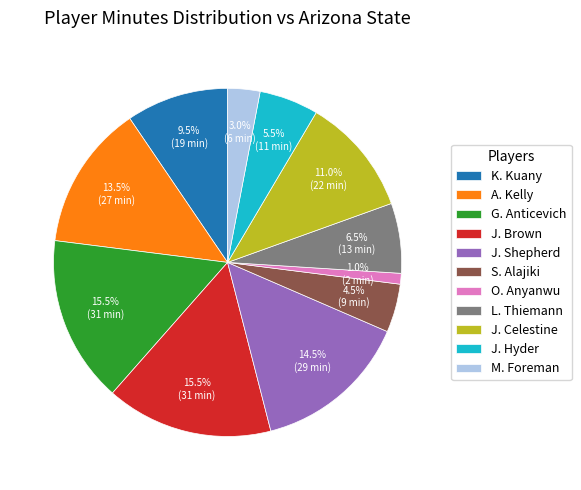

Approximately how many times larger is the value at L. Thiemann compared to J. Celestine?

0.6